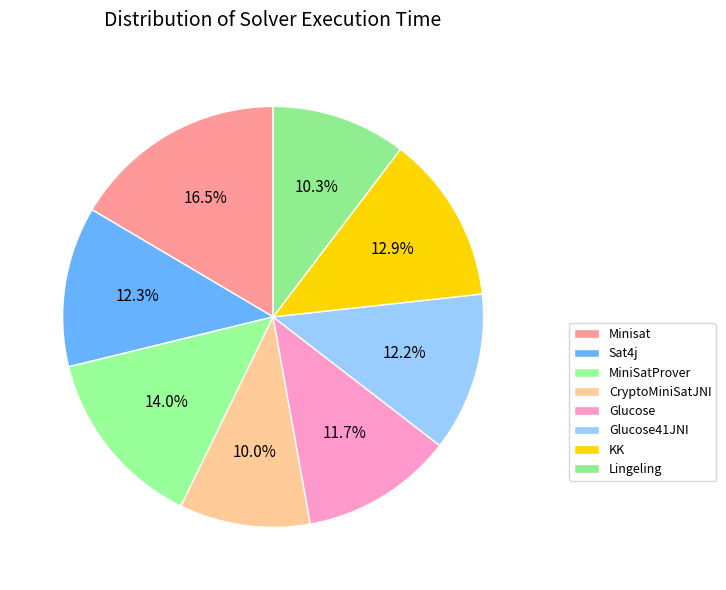

How much of the chart is everything except Glucose?

88.3%